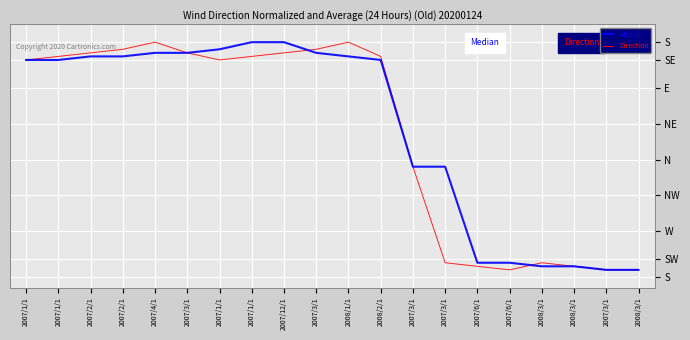

Which category has the lowest value across all series?

2007/6/1